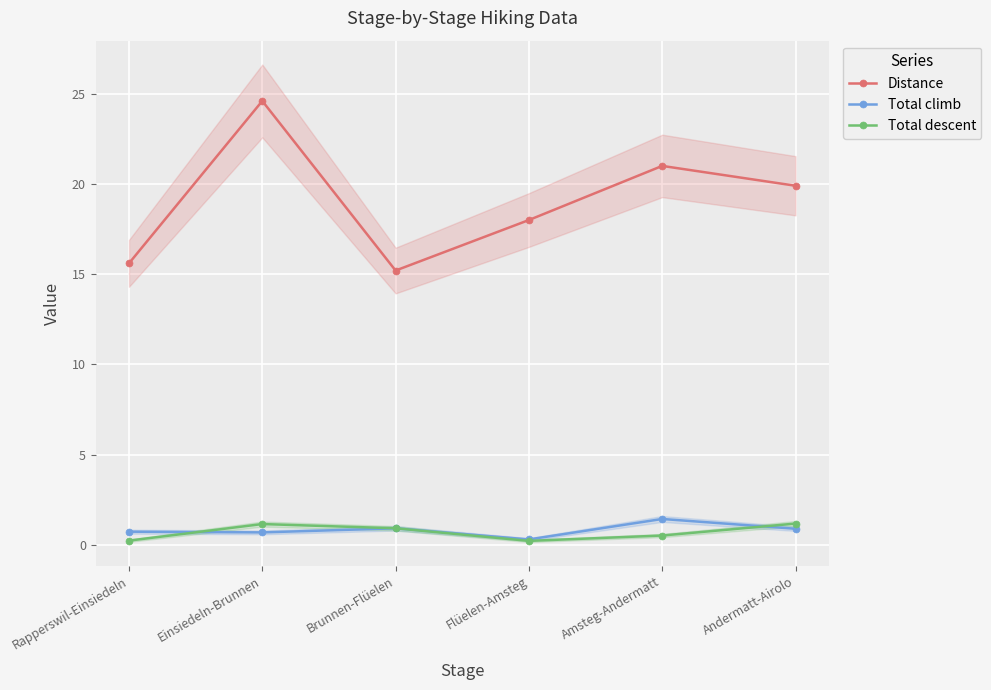

True or false: Distance and Total descent cross at least once.

False